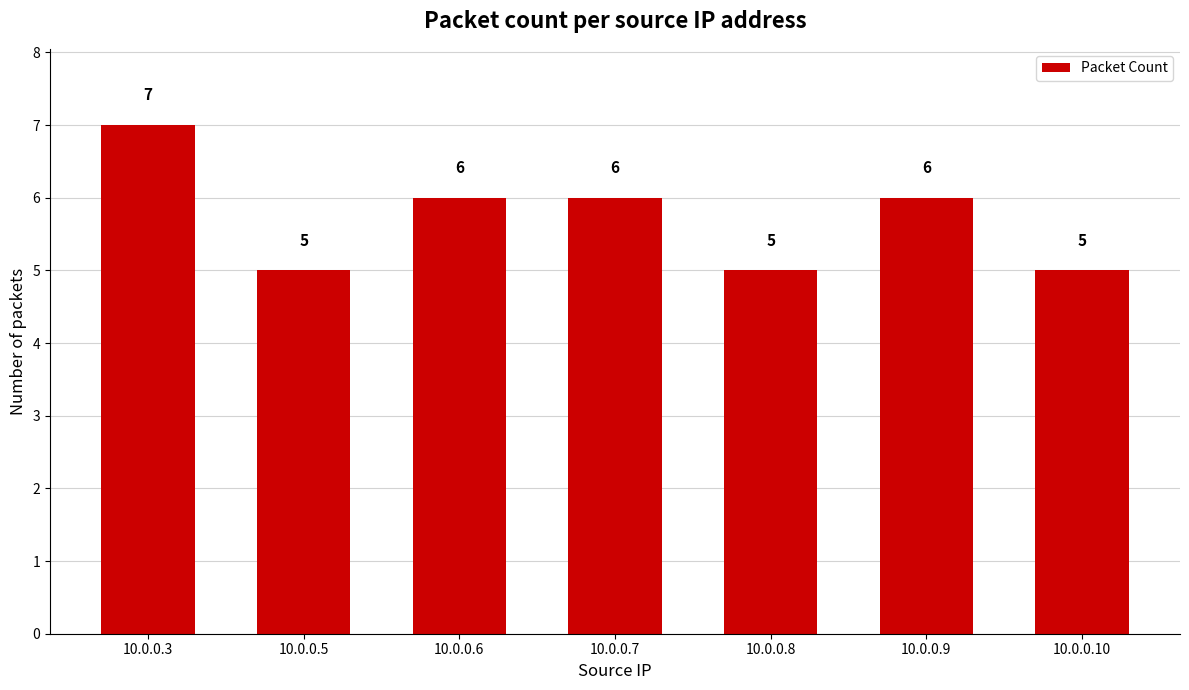

Reading left to right, transcribe all the data shown in this chart.

10.0.0.3=7	10.0.0.5=5	10.0.0.6=6	10.0.0.7=6	10.0.0.8=5	10.0.0.9=6	10.0.0.10=5